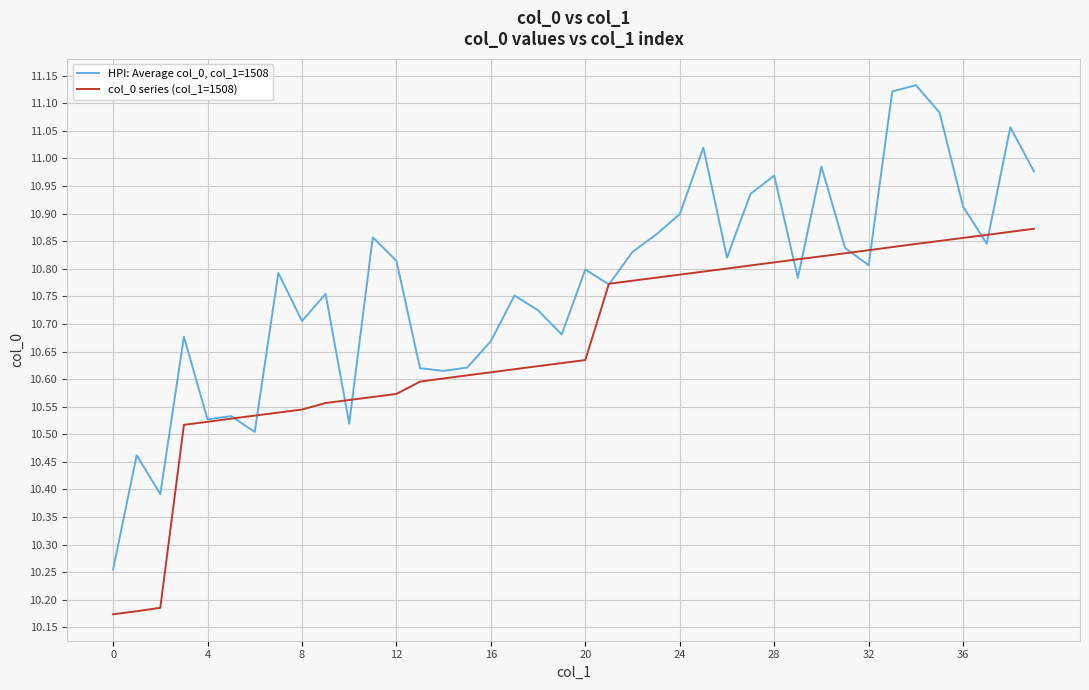

What is the difference between the maximum and minimum values in the HPI: Average col_0, col_1=1508 series?

0.9